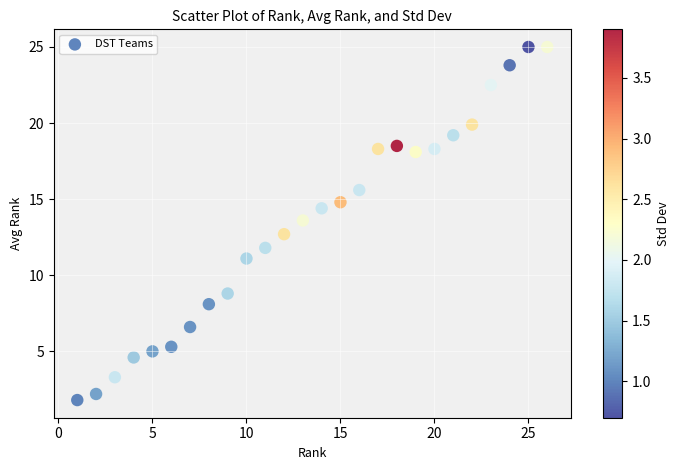

What Y value in the scatter plot is closest to 13?

12.7